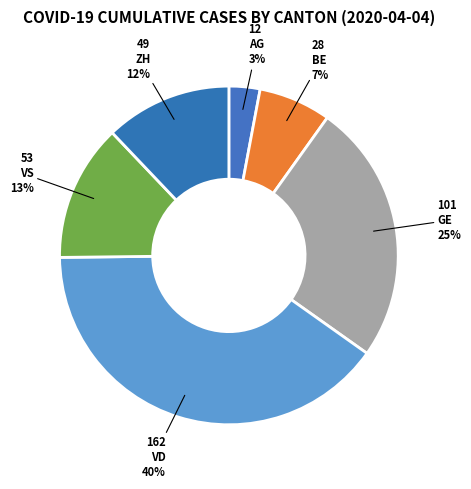

Count the number of slices in the pie.

6